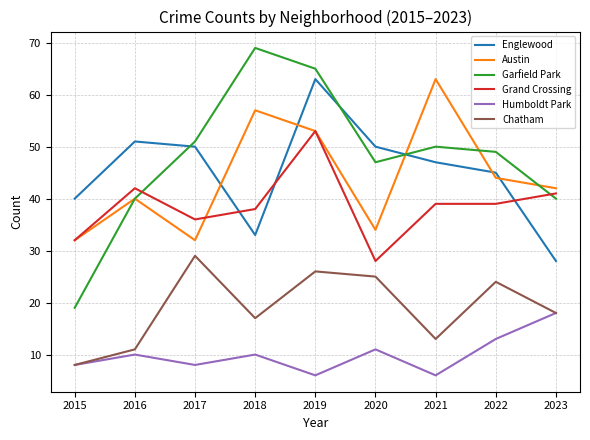

Is the value of Humboldt Park at 2020 greater than the value of Austin at 2021?

No